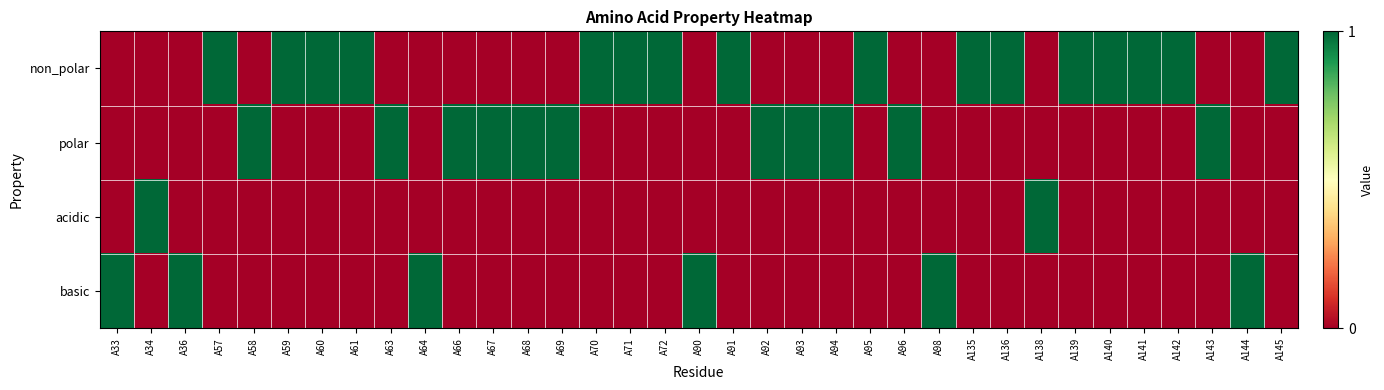

Between A138 and A144, which series saw the biggest shift?

acidic